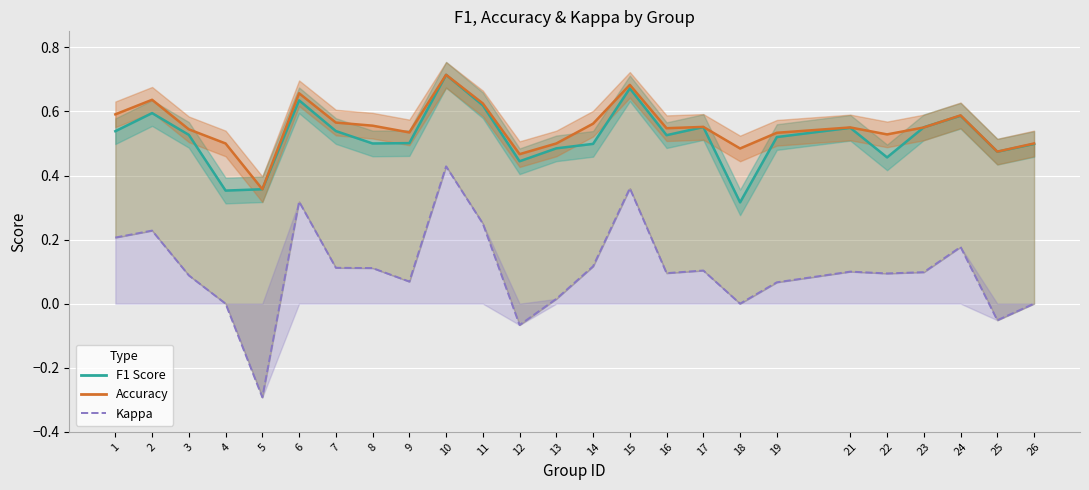

How many data points does each series have?

25